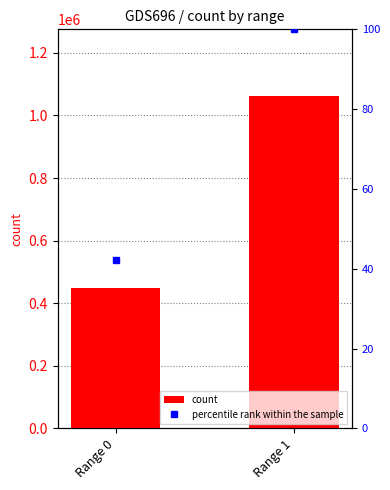

Which series changed the most between Range 0 and Range 1?

count